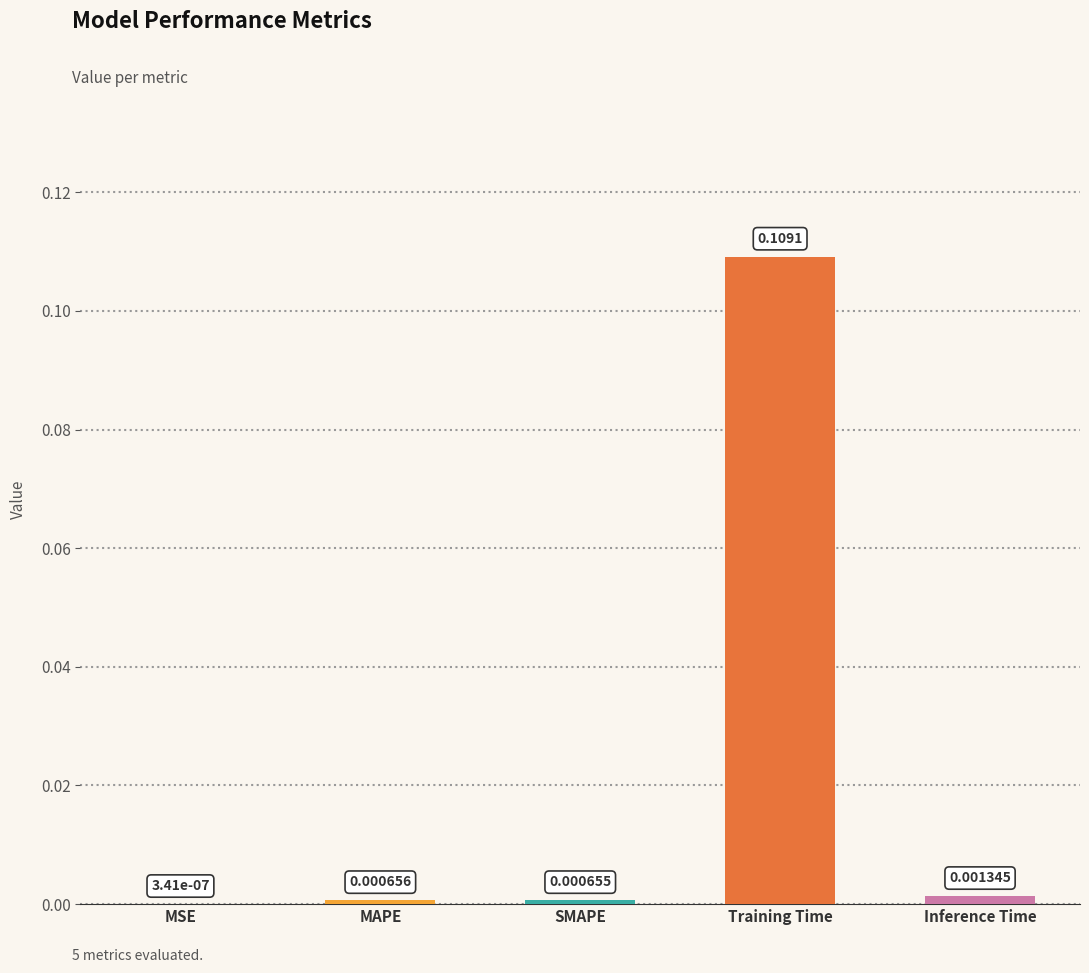

Where is the data nearest to the value 0?

MSE